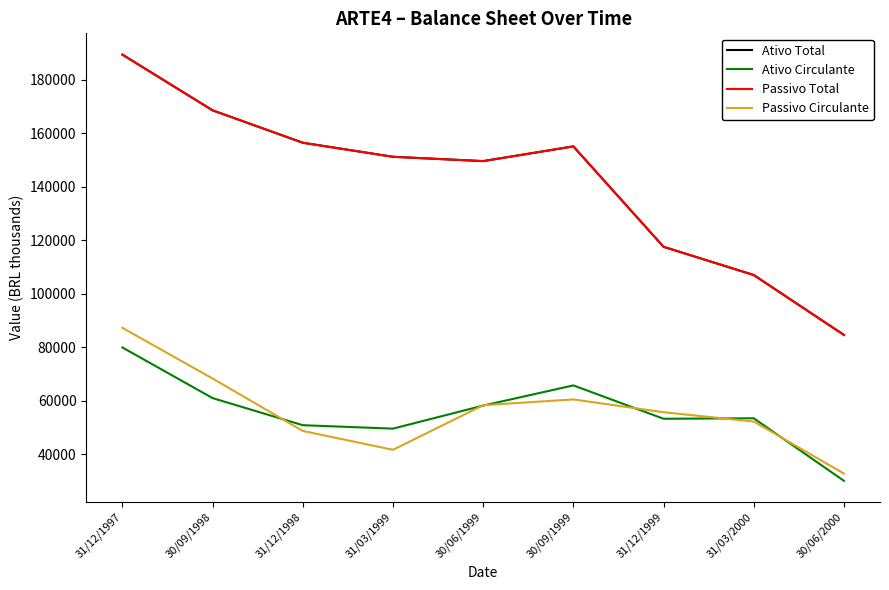

At which label is Passivo Total closest to 136969?

30/06/1999